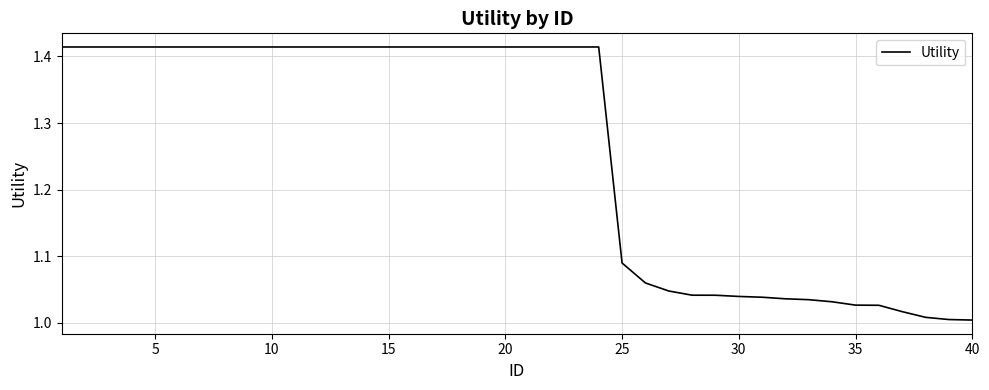

How many lines are shown in the chart?

1